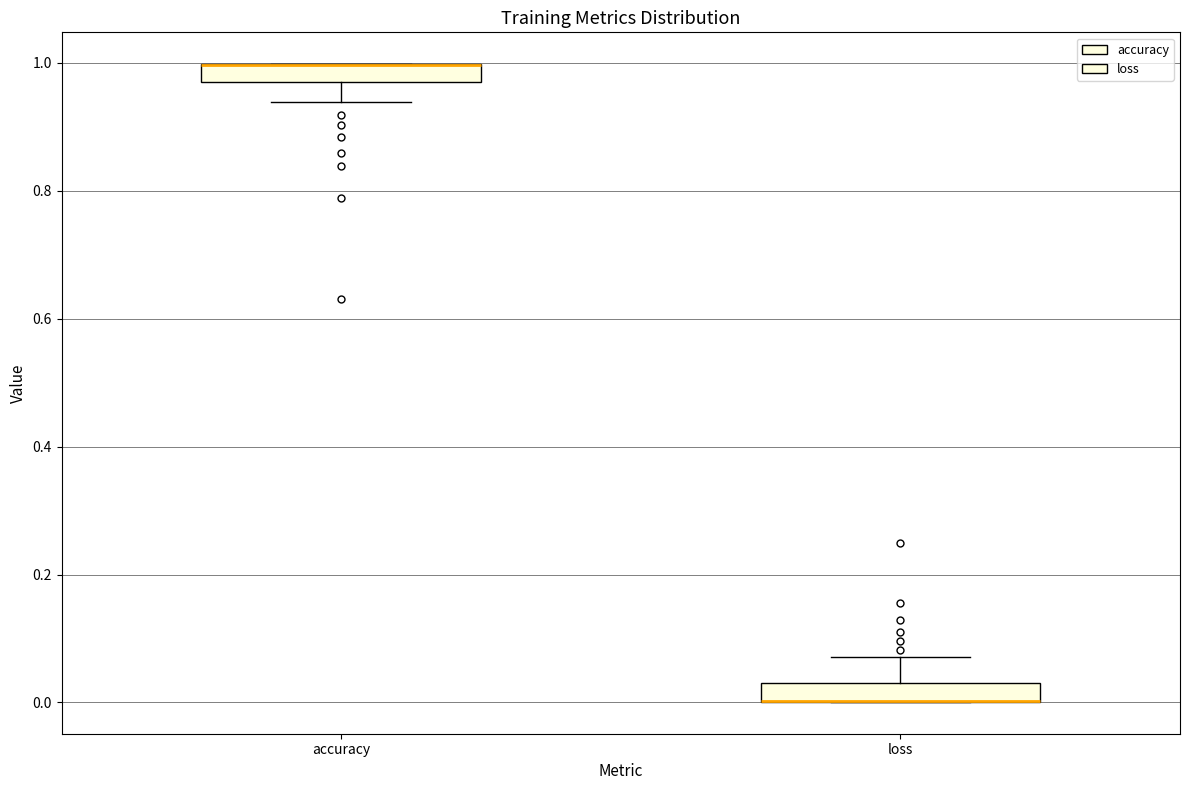

Where is the upper edge of the box for accuracy on the y-axis? The values are not printed on the chart, so give them approximately, as read against the axis.

1.00